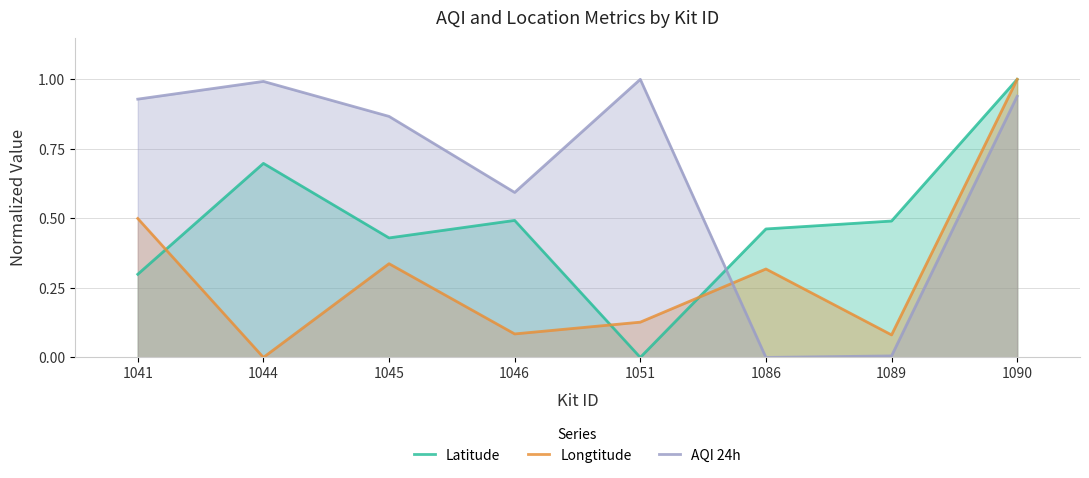

Does the chart display data point markers on the line(s)?

No